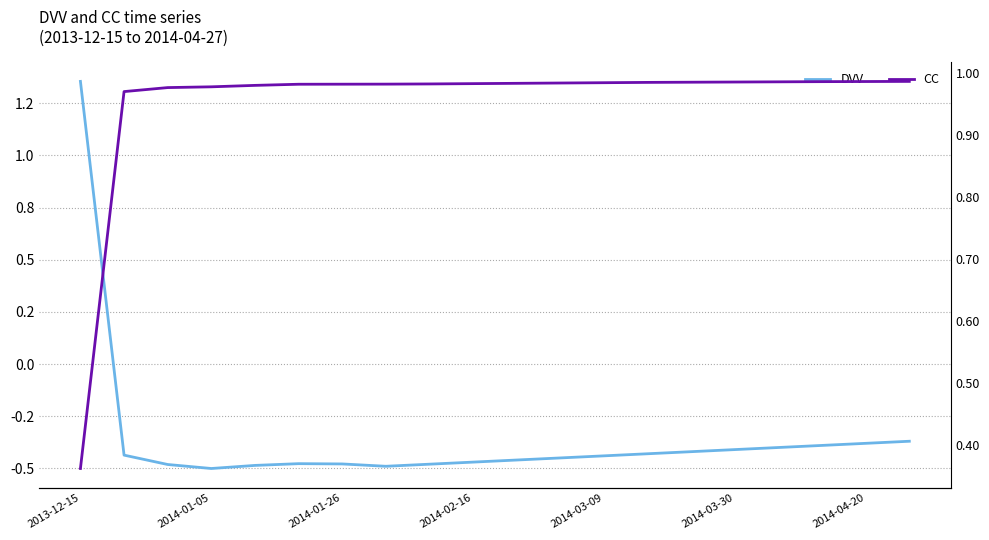

The value of CC at 2013-12-15 is 0.4. True or false?

True